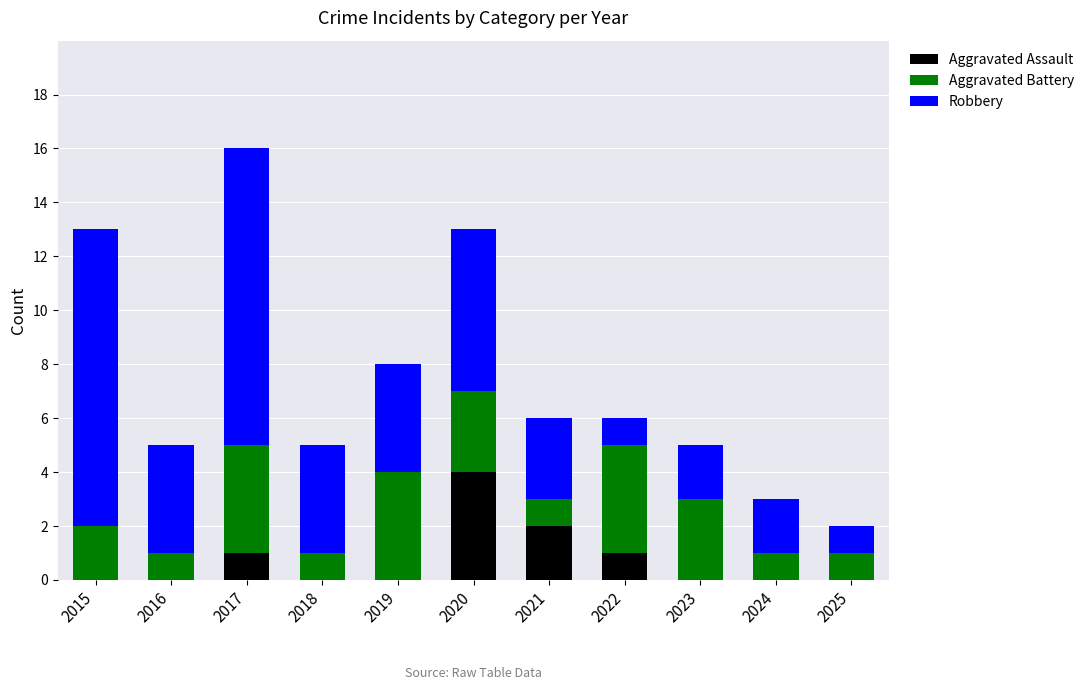

What is the sum of all Aggravated Assault values?

8